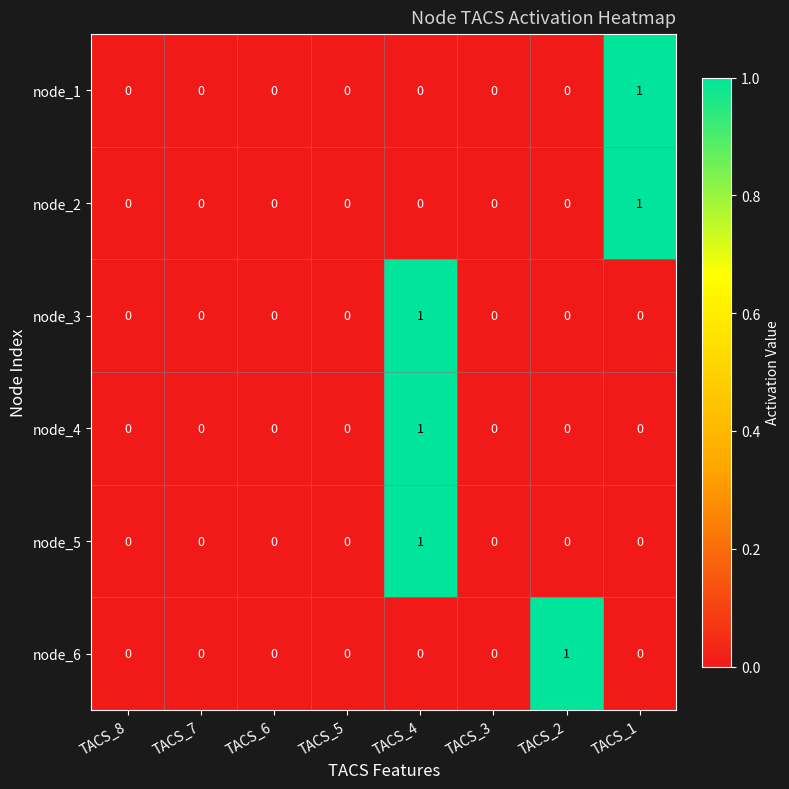

Which category has the highest value in the node_4 series?

TACS_4